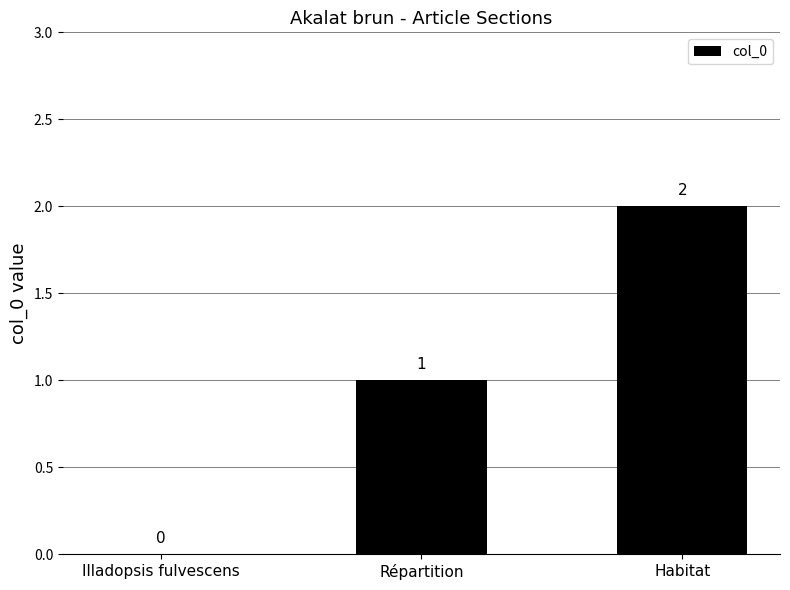

Which category has the highest value across all series?

Habitat